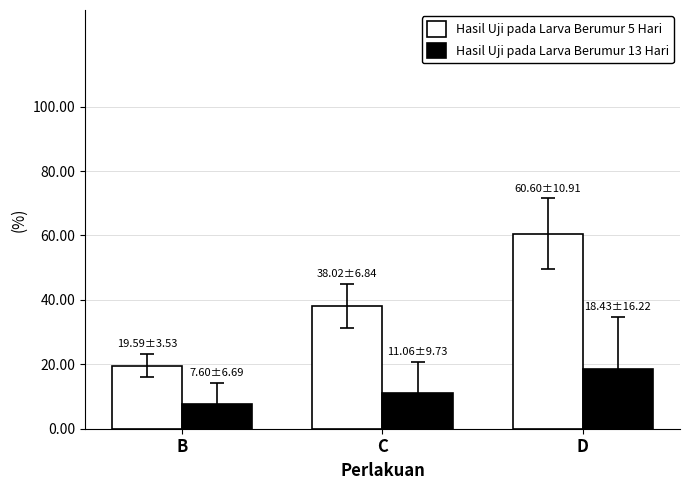

True or false: Hasil Uji pada Larva Berumur 5 Hari has a value of 10.6 at B.

False